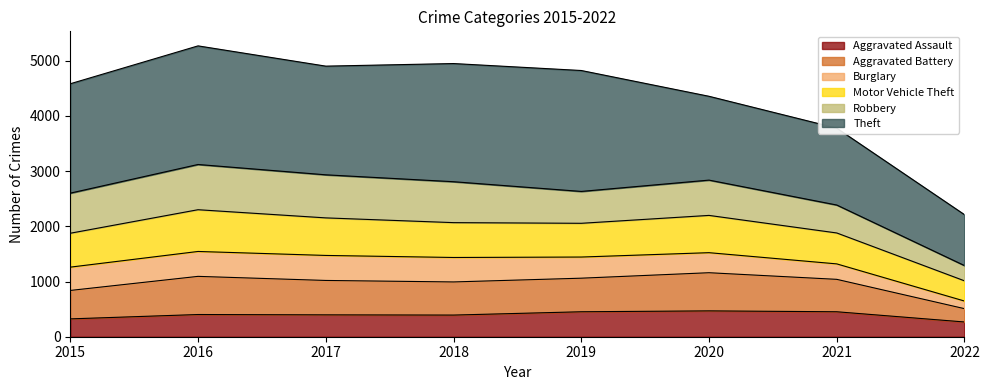

True or false: Aggravated Assault has a value of 267 at 2022.

True